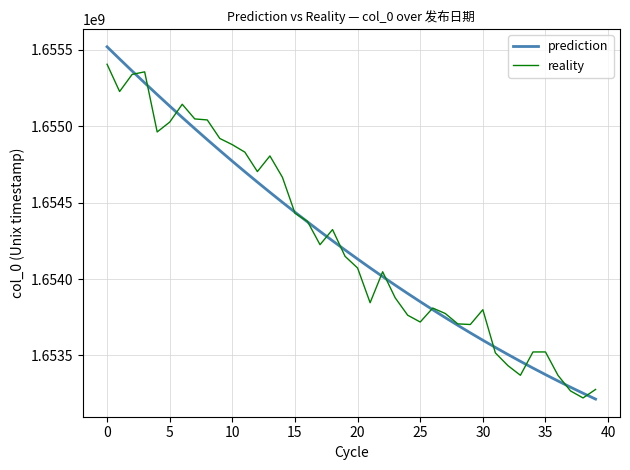

Which series has the widest spread of values?

prediction